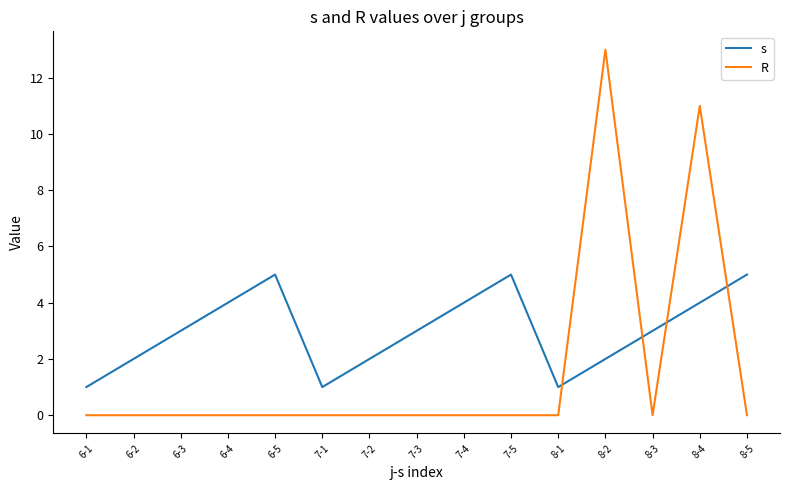

Is the value of s at 7-1 greater than the value of R at 8-5?

Yes